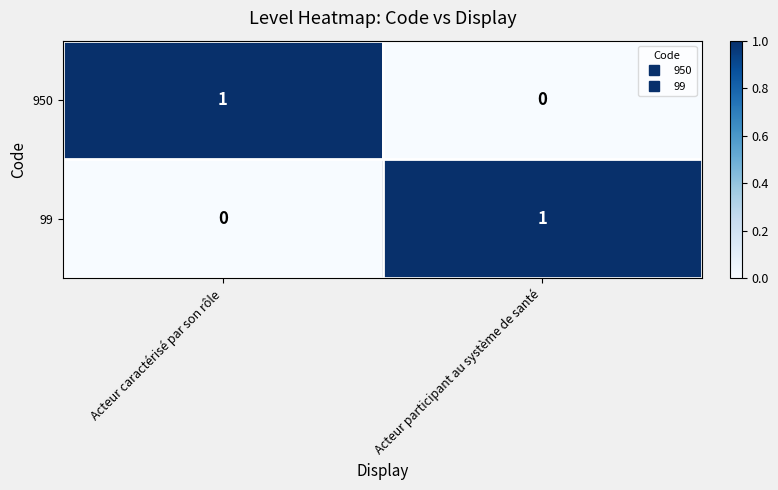

At which label is 950 closest to 0?

Acteur participant au système de santé